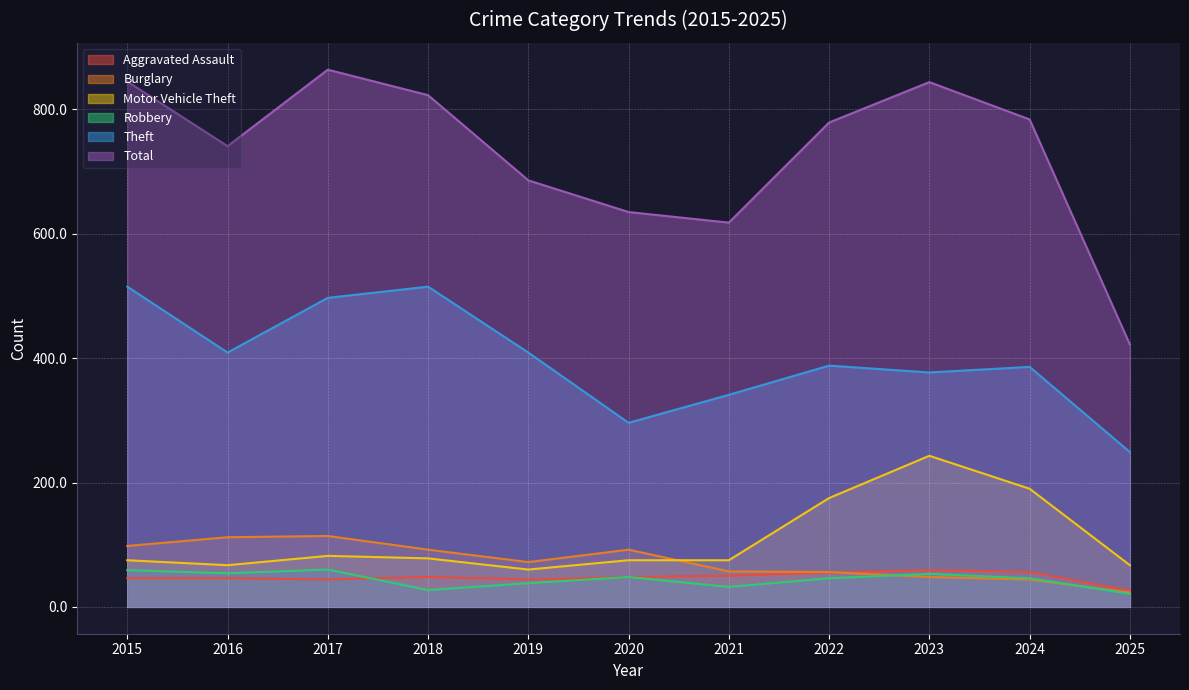

How many categories are shown in the chart?

11